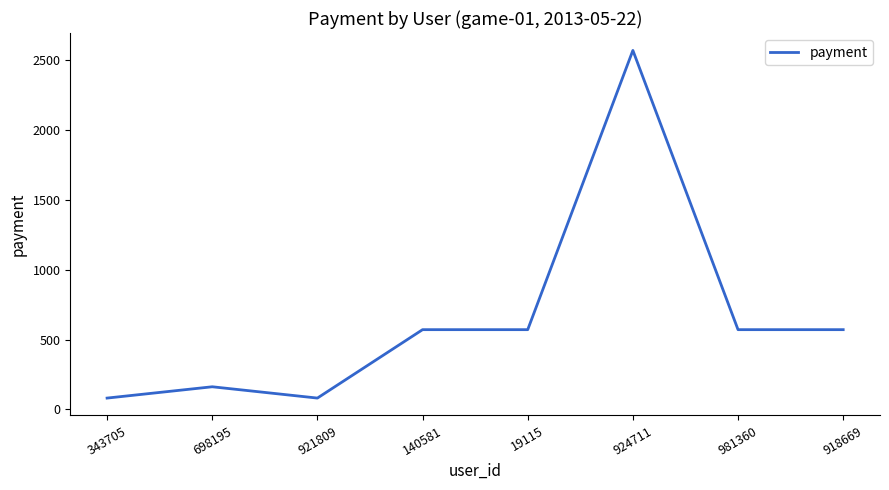

Where is the first local minimum?

921809